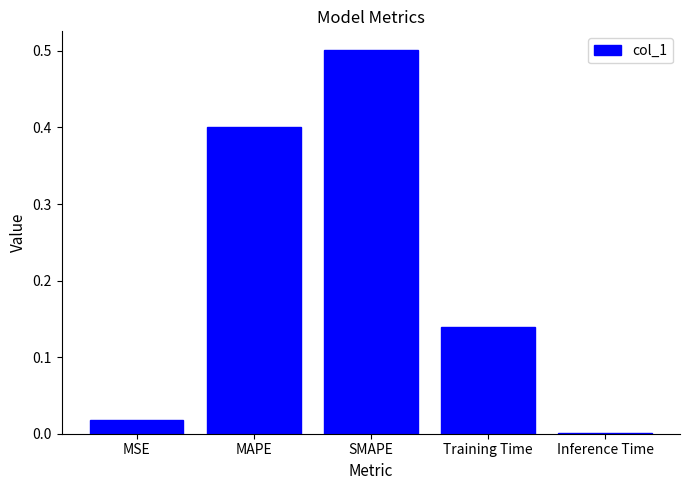

What is the greatest value displayed?

0.5